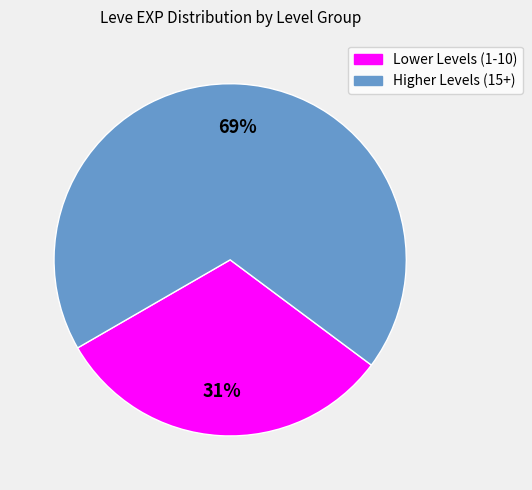

To the nearest percent, what is the average slice percentage?

50%